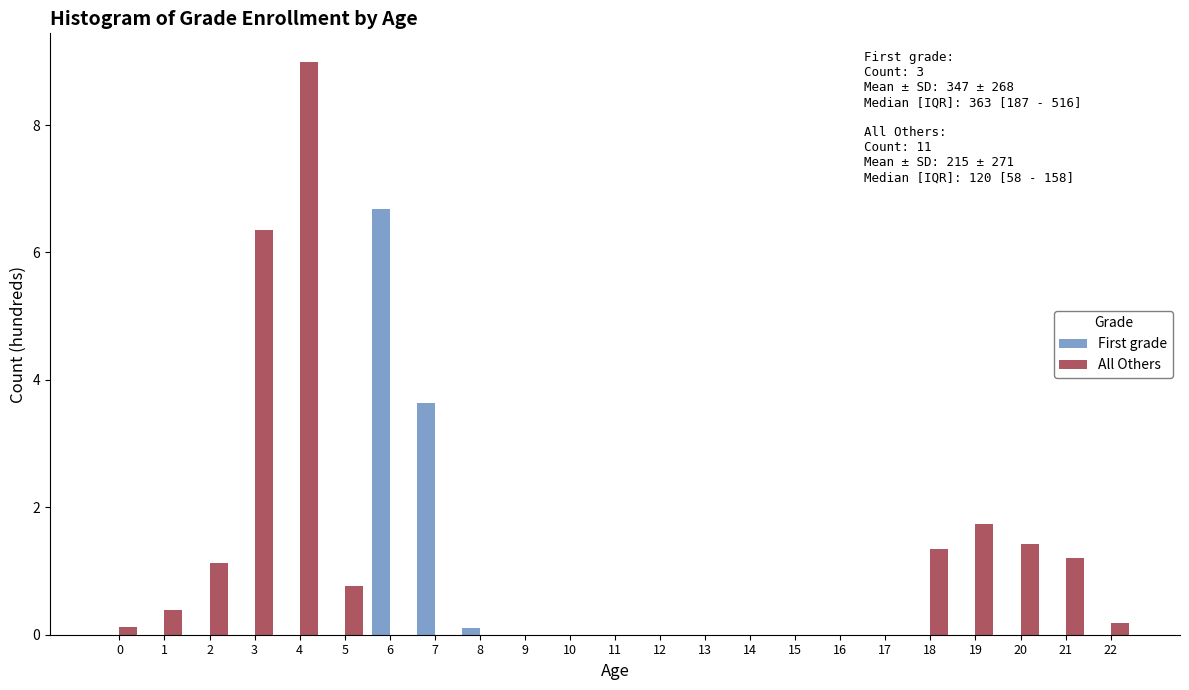

Where is First grade nearest to the value 3?

7